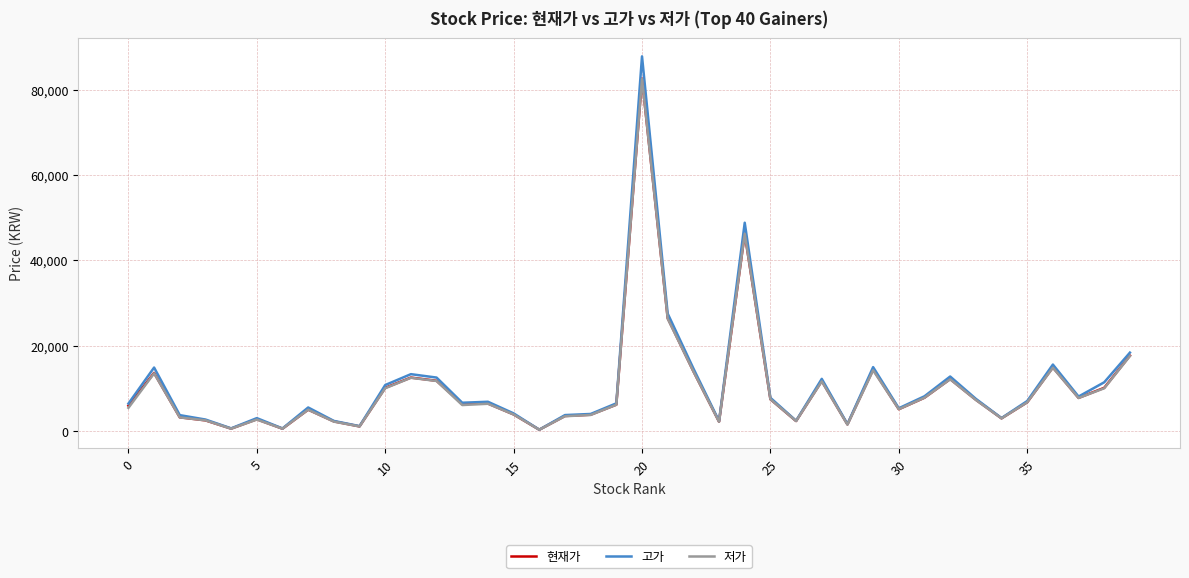

Which series has the largest range (max minus min)?

고가